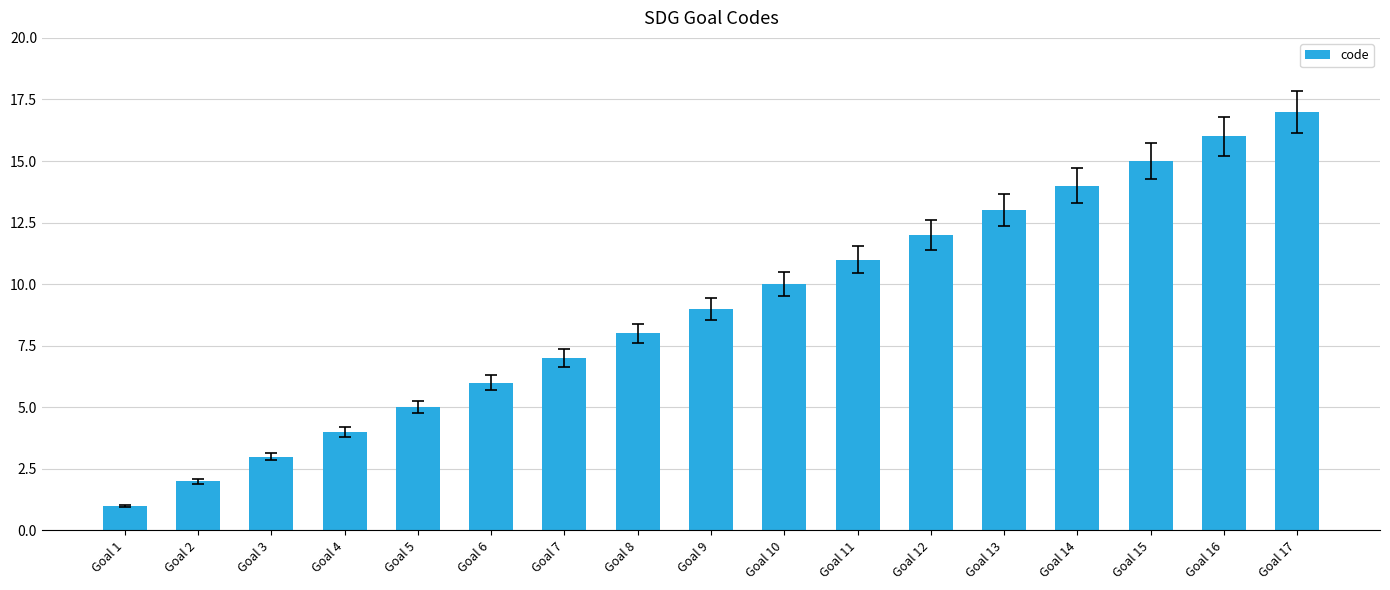

Rank the categories by value from highest to lowest.

Goal 17, Goal 16, Goal 15, Goal 14, Goal 13, Goal 12, Goal 11, Goal 10, Goal 9, Goal 8, Goal 7, Goal 6, Goal 5, Goal 4, Goal 3, Goal 2, Goal 1